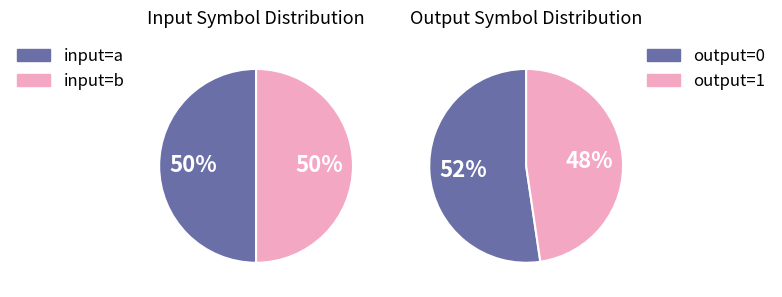

Combined, do output_symbol=0, input=a and output_symbol=1, input=b account for over 50%?

No